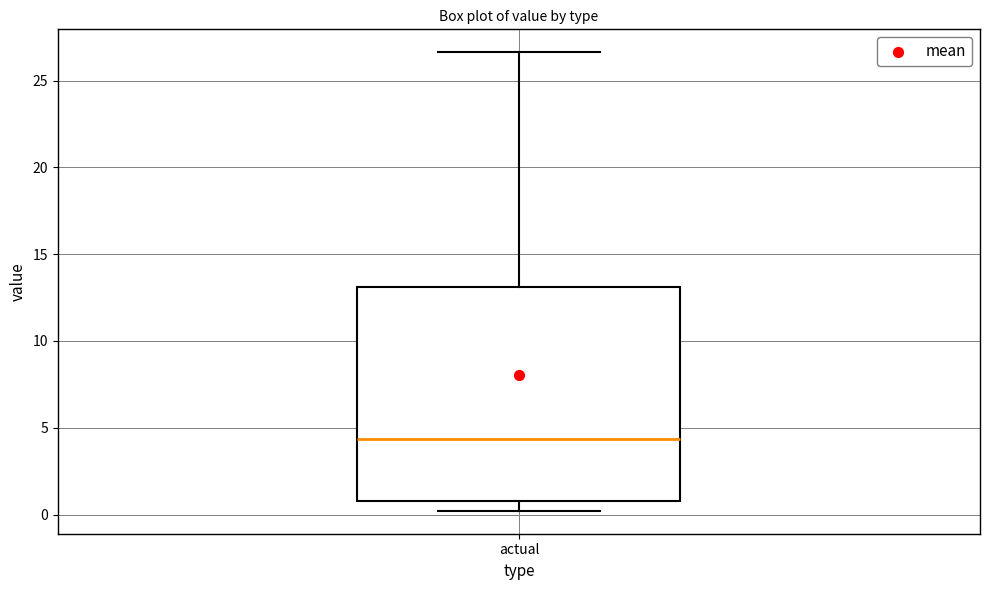

Where is the lower edge of the box for actual on the y-axis? The values are not printed on the chart, so give them approximately, as read against the axis.

1.0